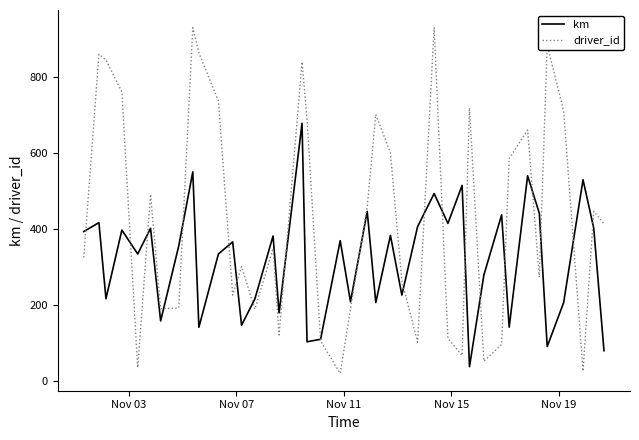

Which series has the widest spread of values?

driver_id